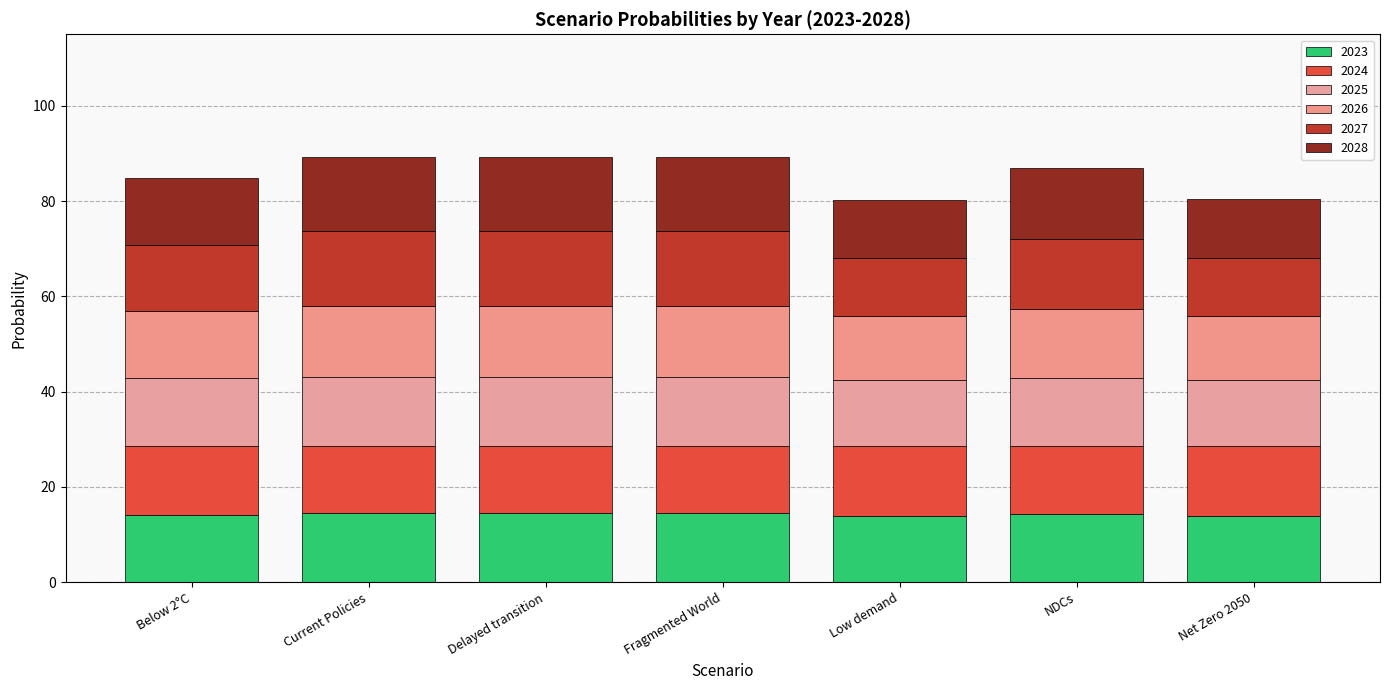

What are all the series names shown in the legend?

2023, 2024, 2025, 2026, 2027, 2028